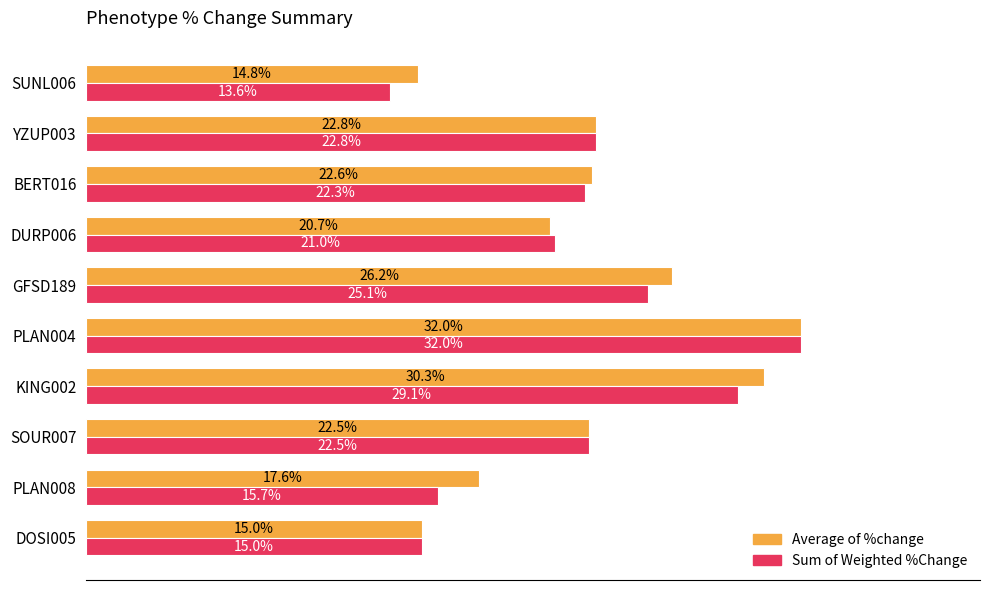

What are all the series names shown in the legend?

Average of %change, Sum of Weighted %Change